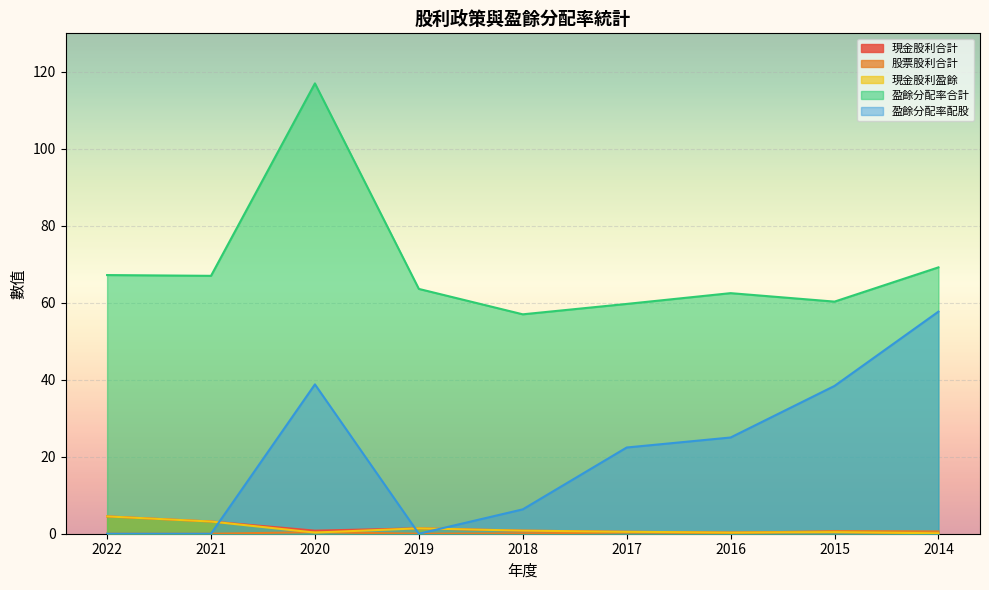

In 現金股利盈餘, how many points are higher than both neighbors (excluding endpoints)?

2